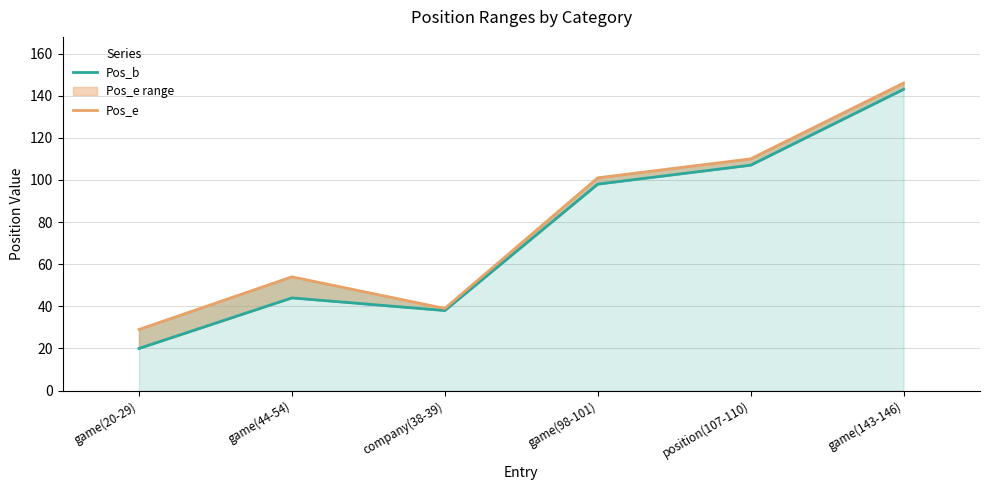

What are all the series names shown in the legend?

Pos_b, Pos_e